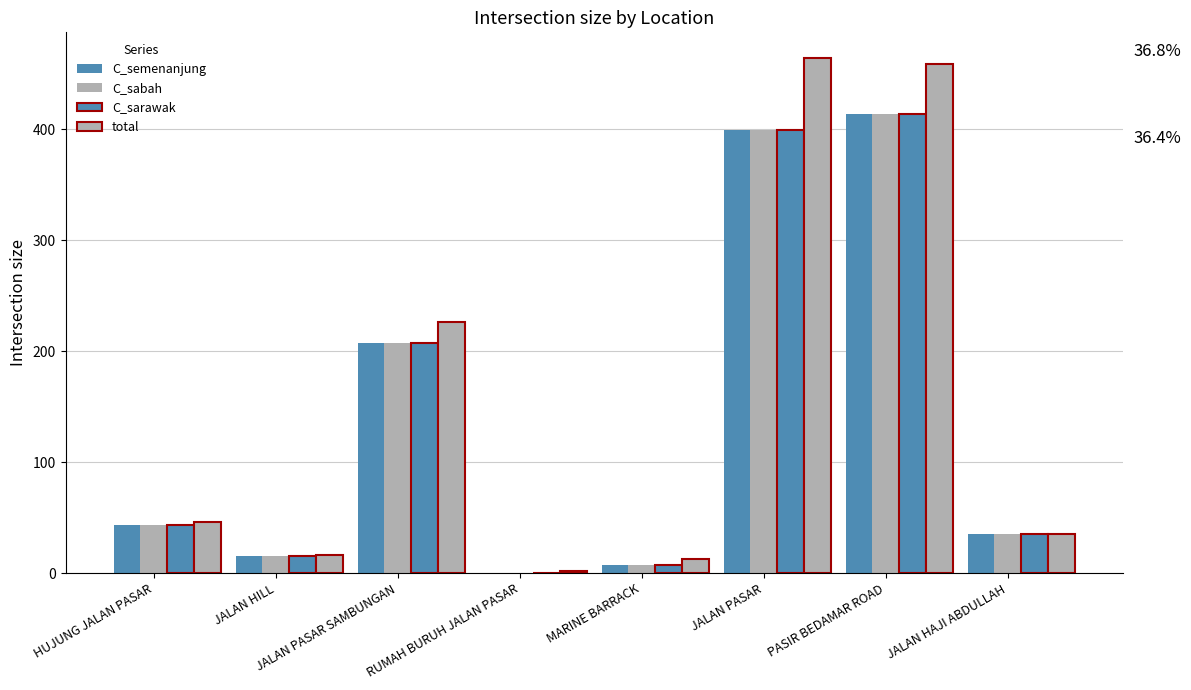

Are the bars horizontal?

No